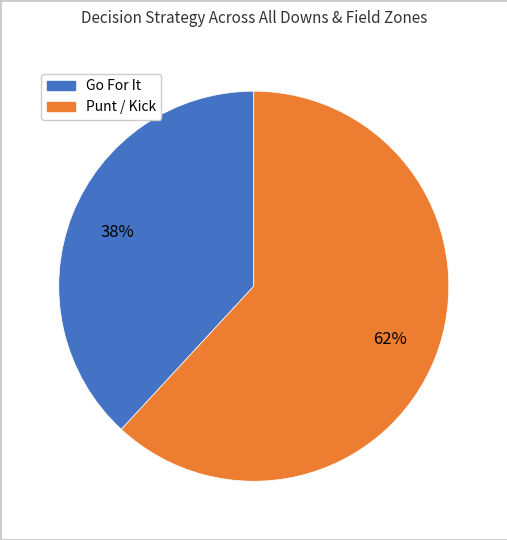

To the nearest percent, what is the difference between the largest and smallest slice percentages?

24%